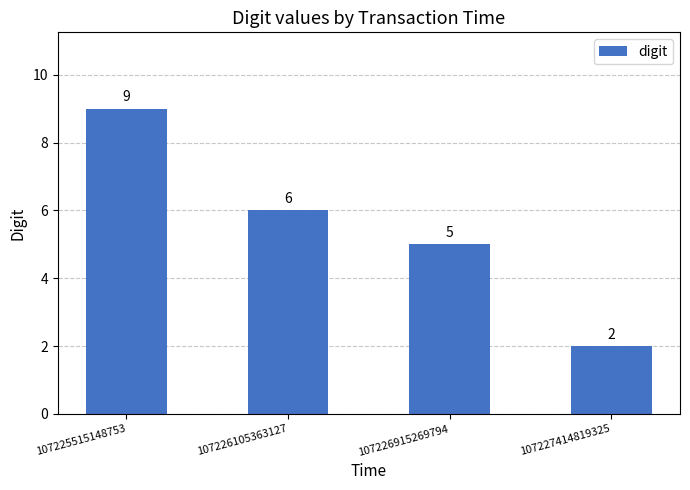

What is the difference between the second highest and second lowest values?

1